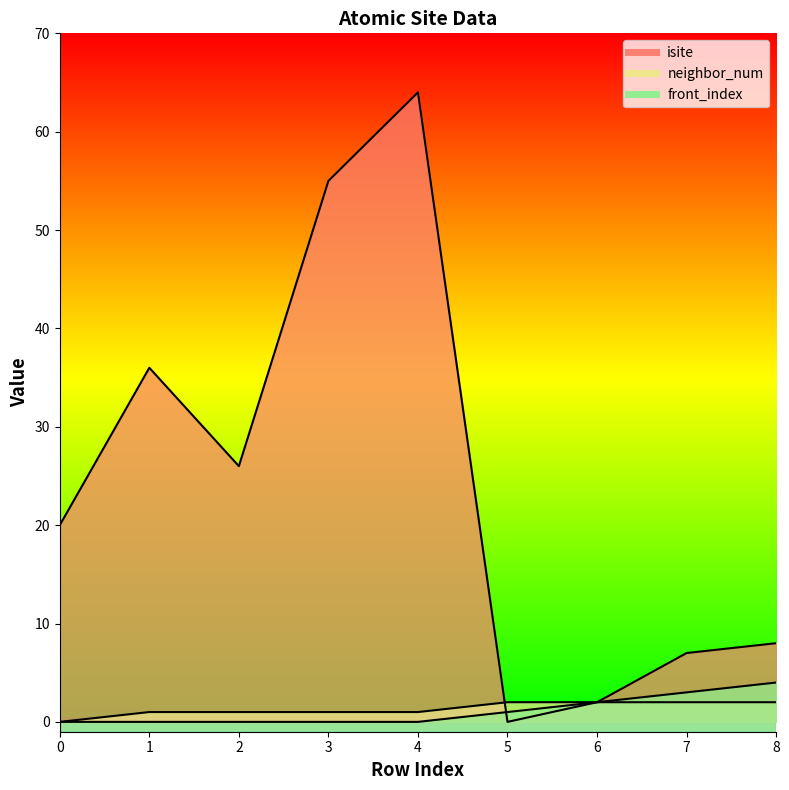

Rank the categories by front_index value from highest to lowest.

8, 7, 6, 5, 0, 1, 2, 3, 4